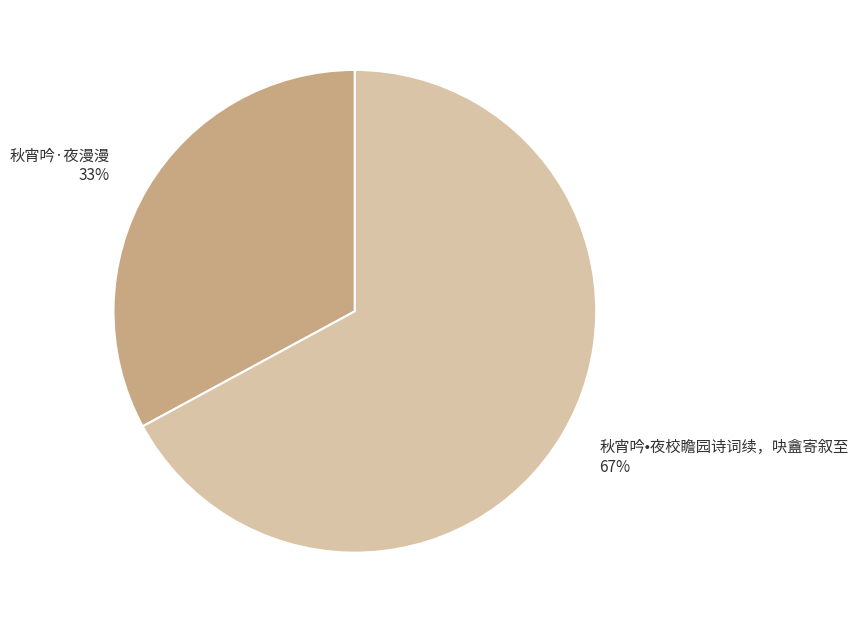

To the nearest percent, what is the combined percentage of 秋宵吟•夜校瞻园诗词续，吷盦寄叙至 and 秋宵吟·夜漫漫?

100%